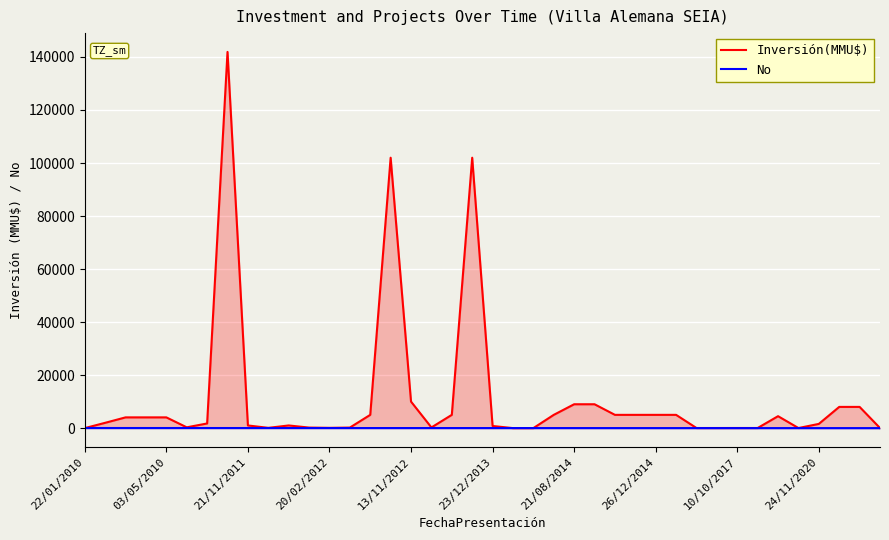

List the series in order of their overall mean, lowest first.

No, Inversión(MMU$)